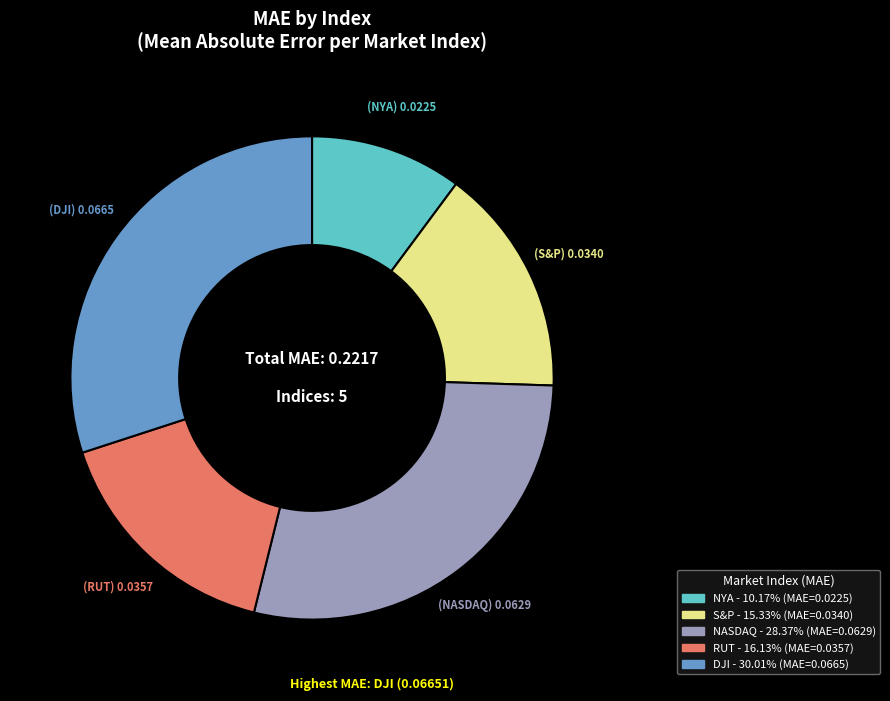

Does RUT account for over 50% of the chart?

No